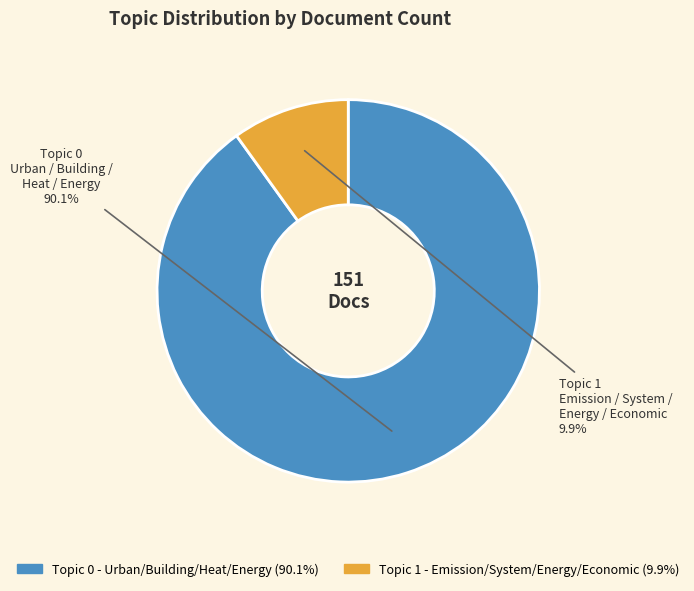

How much of the chart is everything except Topic 1 - Emission/System/Energy/Economic?

90.1%